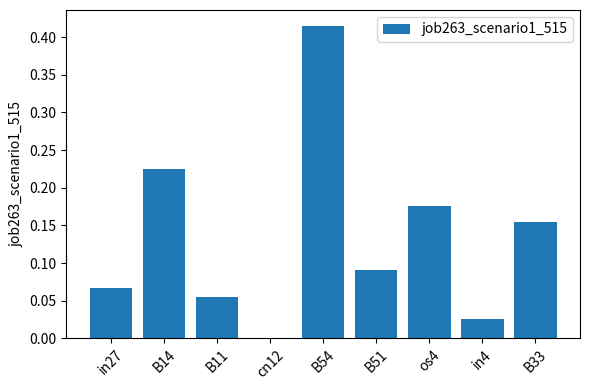

The chart shows a value of 0.1 at B33. True or false?

False